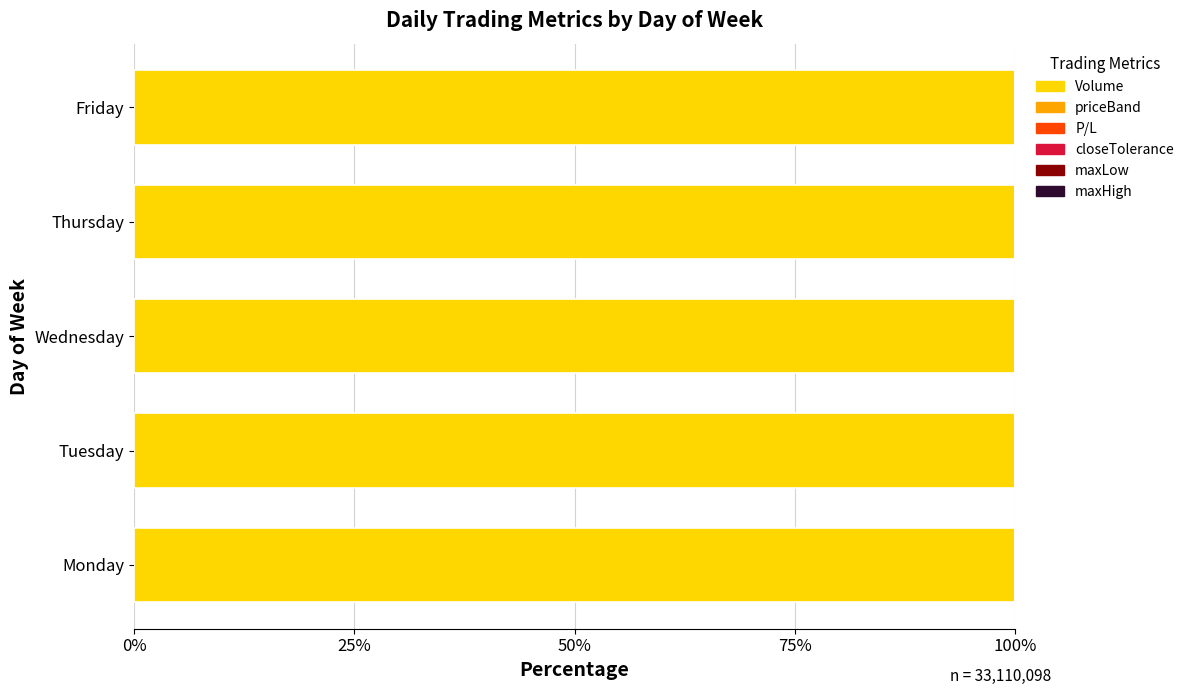

How many series are shown in this chart?

6